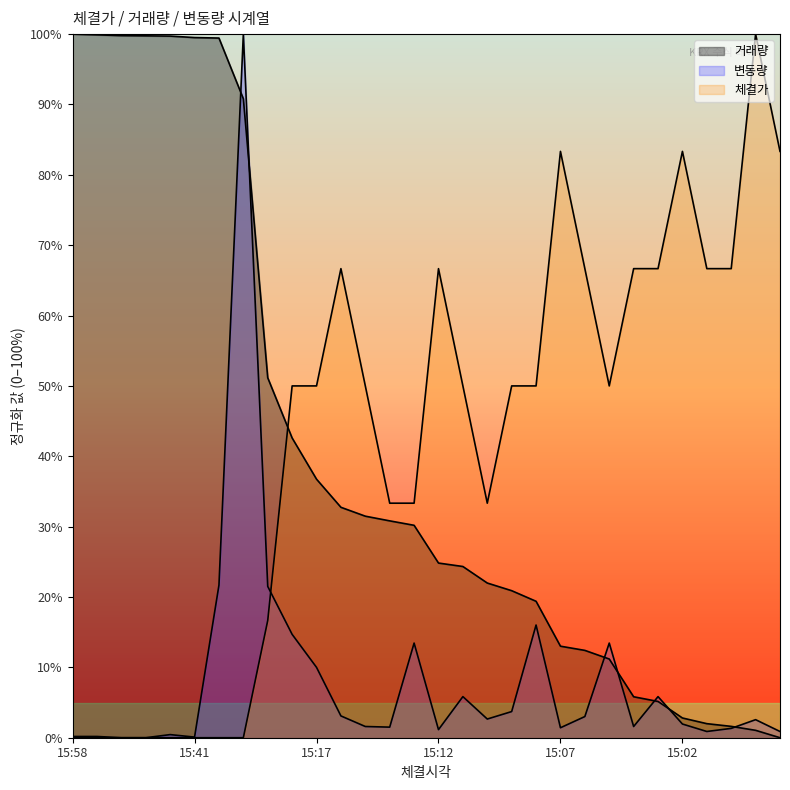

How many intersections are there between 변동량 and 거래량?

7